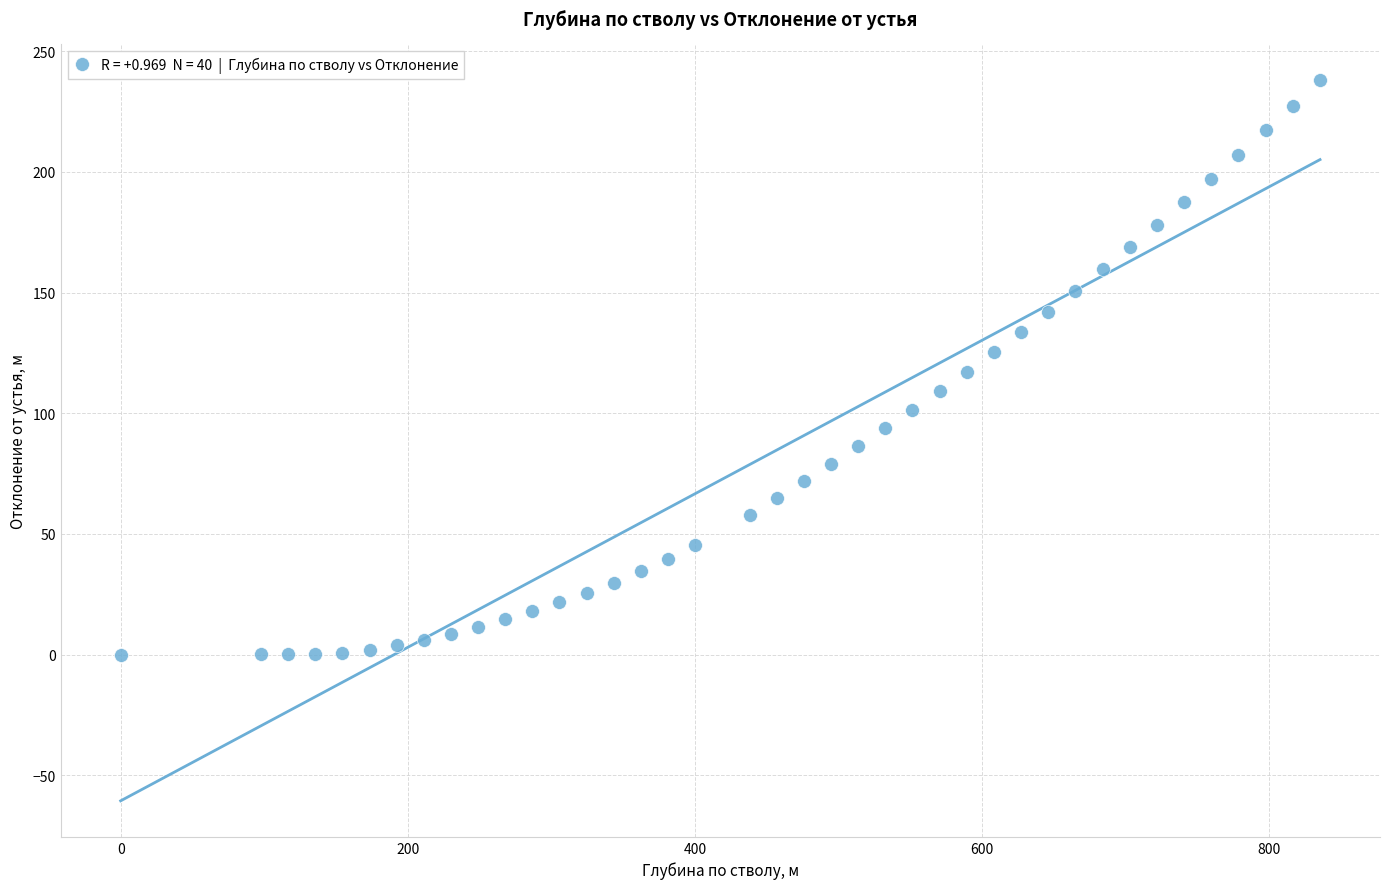

What is the range of X values (max minus min)?

835.3